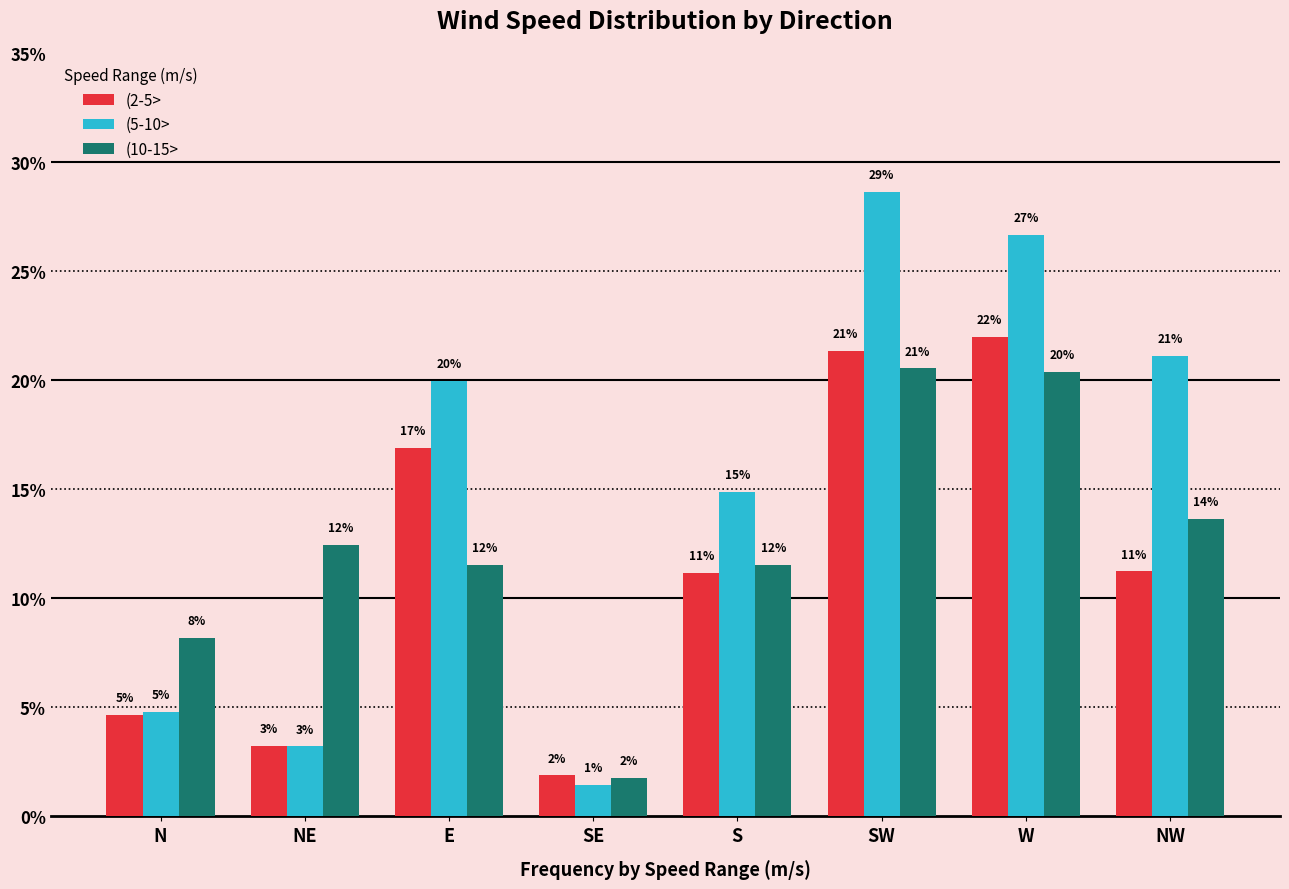

Between E and SE, which series saw the biggest shift?

(5-10>